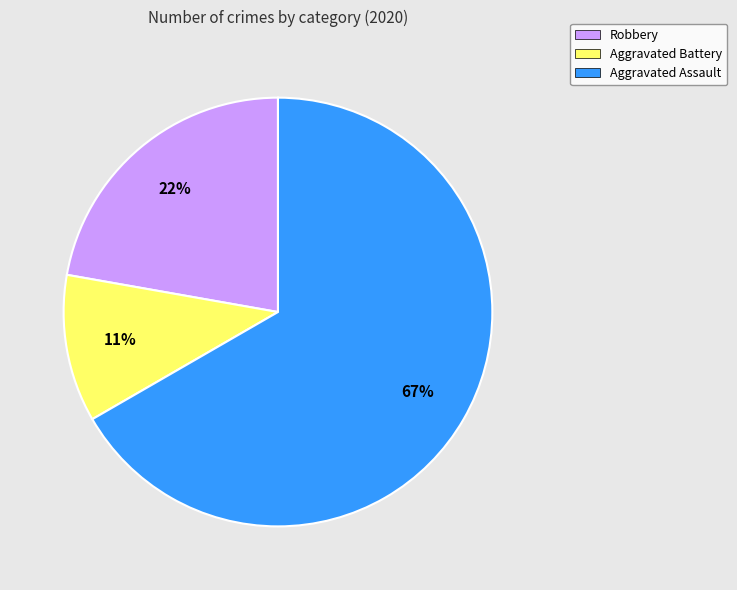

True or false: Aggravated Battery accounts for 11% of the total.

True